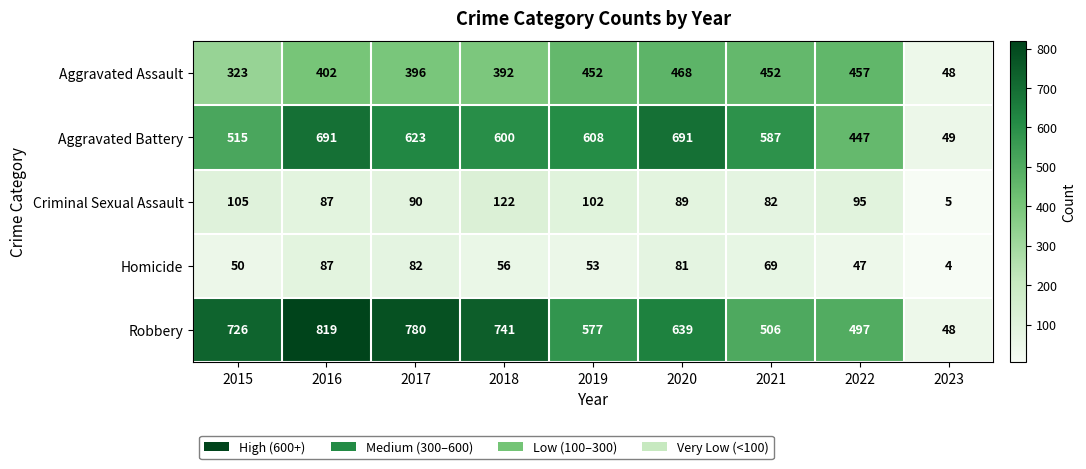

Rank the series at 2022 from lowest to highest value.

Homicide, Criminal Sexual Assault, Aggravated Battery, Aggravated Assault, Robbery